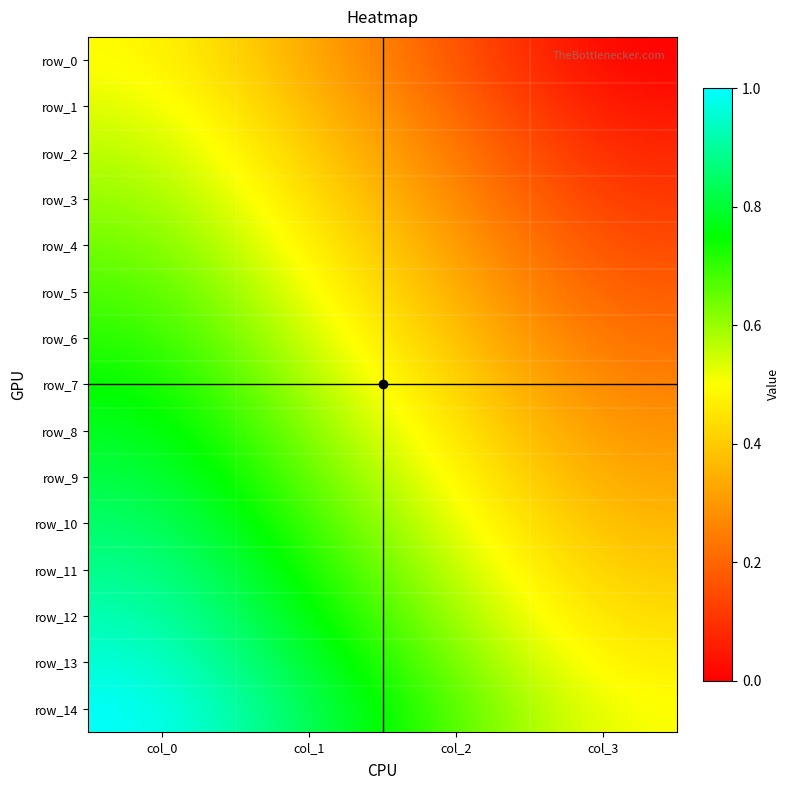

The row_6 series shows 0.4 at col_2. True or false?

True